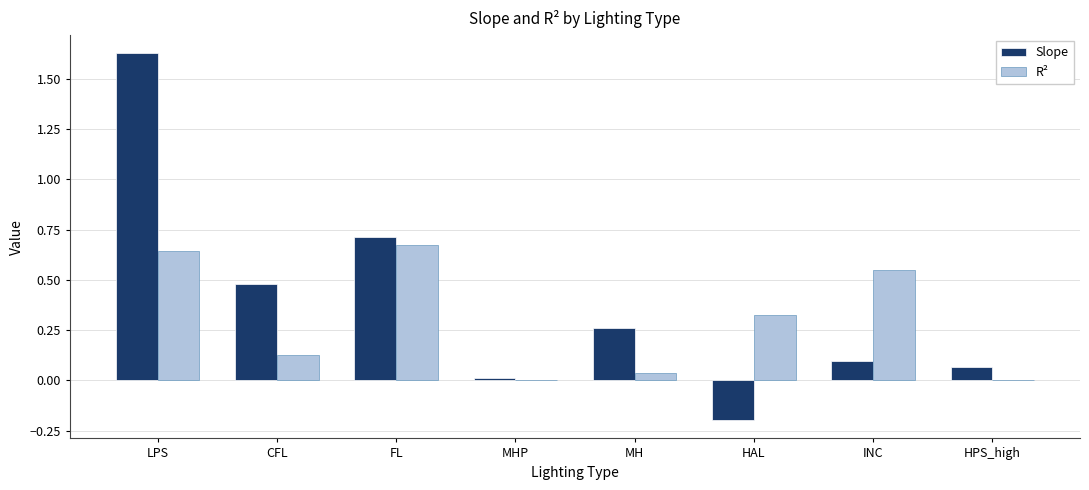

Which label corresponds to the largest value in the chart?

LPS